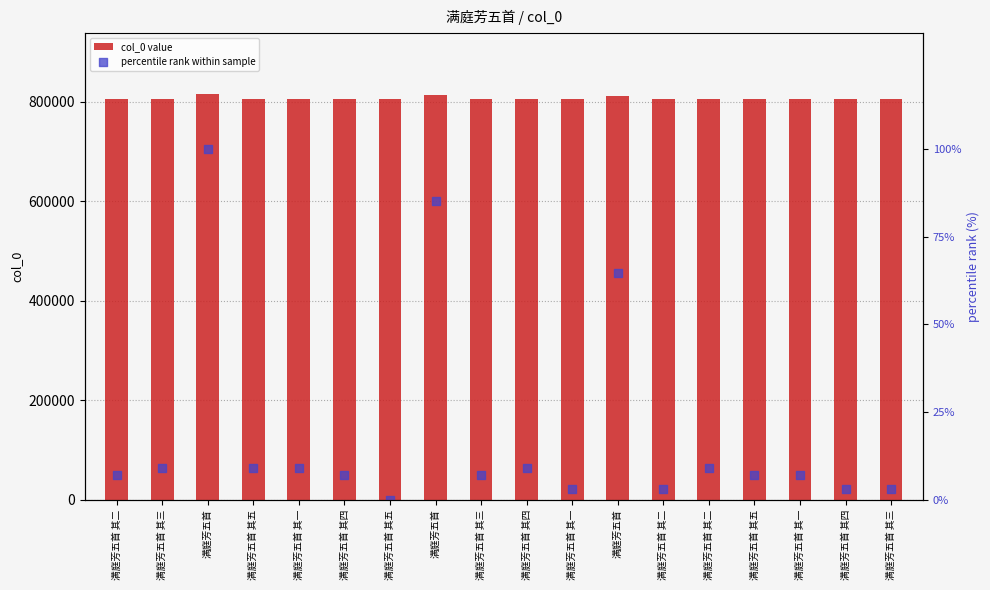

Which series reaches the maximum Y coordinate?

col_0 value